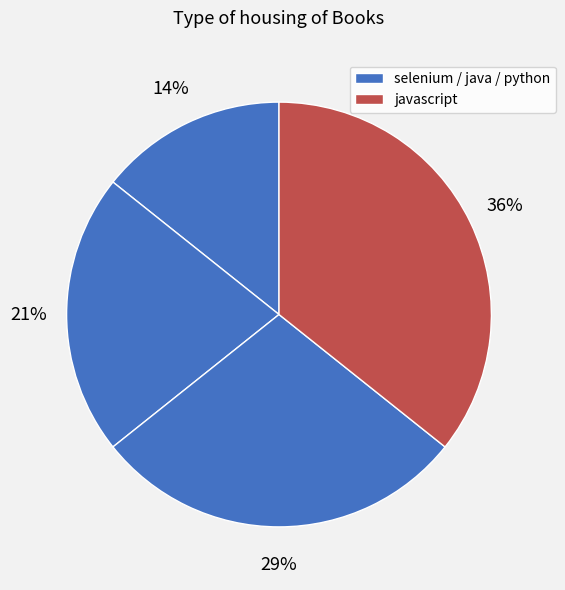

How many slices are in this pie chart?

4